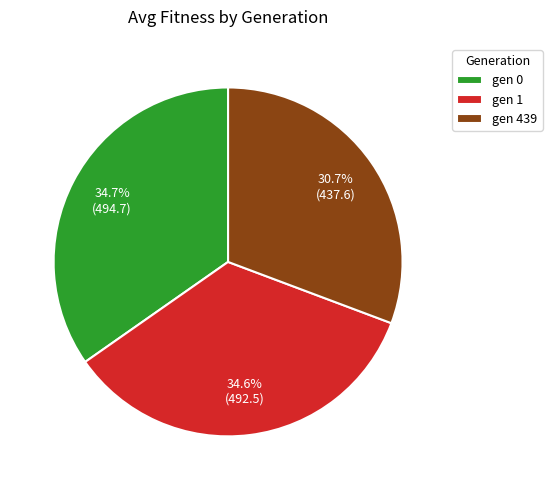

To the nearest percent, what is the average slice percentage?

33%